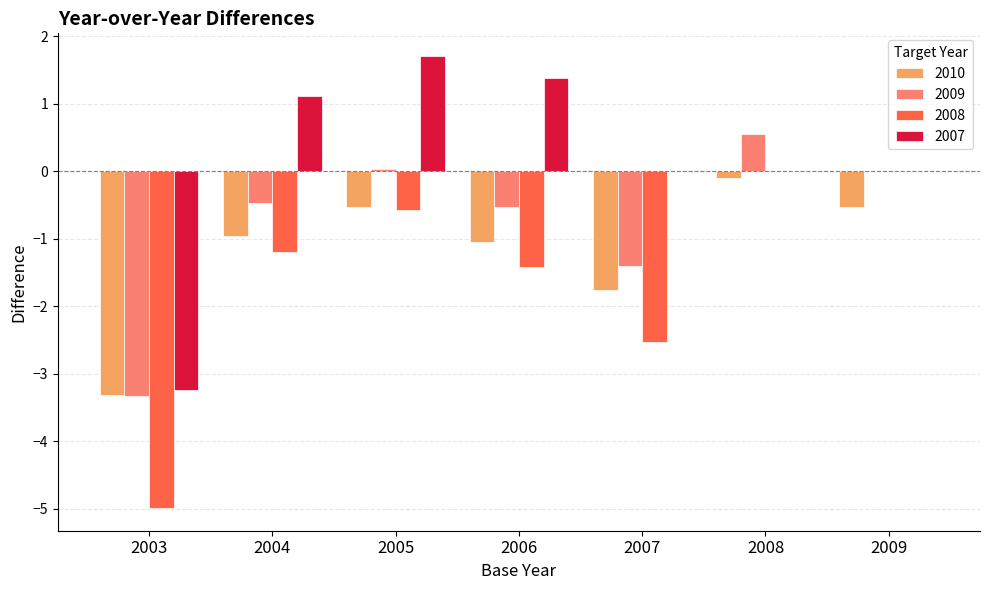

At which label does 2009 reach its peak?

2008